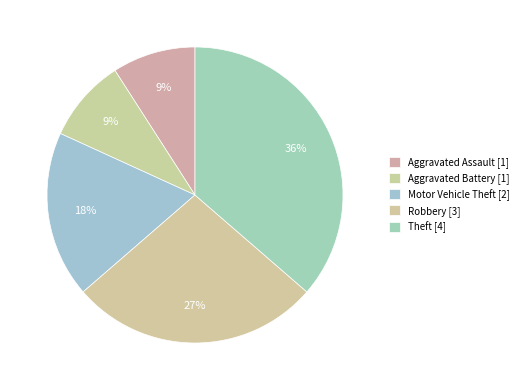

How many segments does this pie chart have?

5